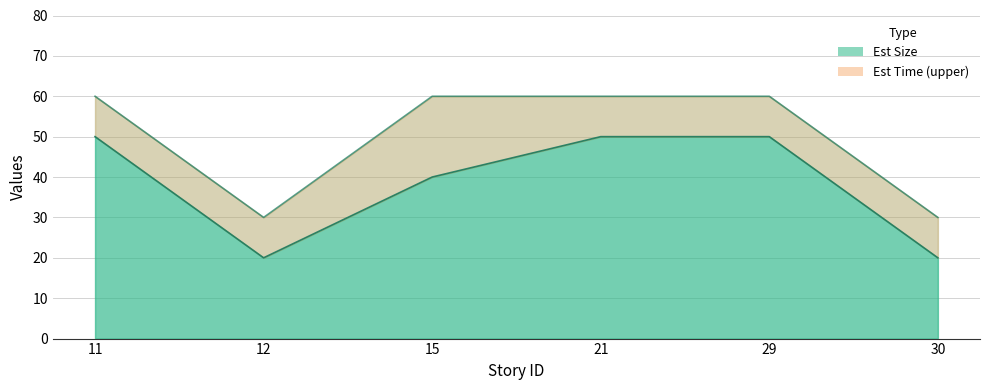

Reading left to right, transcribe all the data shown in this chart.

Est Size: 11=50	12=20	15=40	21=50	29=50	30=20
Est Time: 11=60	12=30	15=60	21=60	29=60	30=30